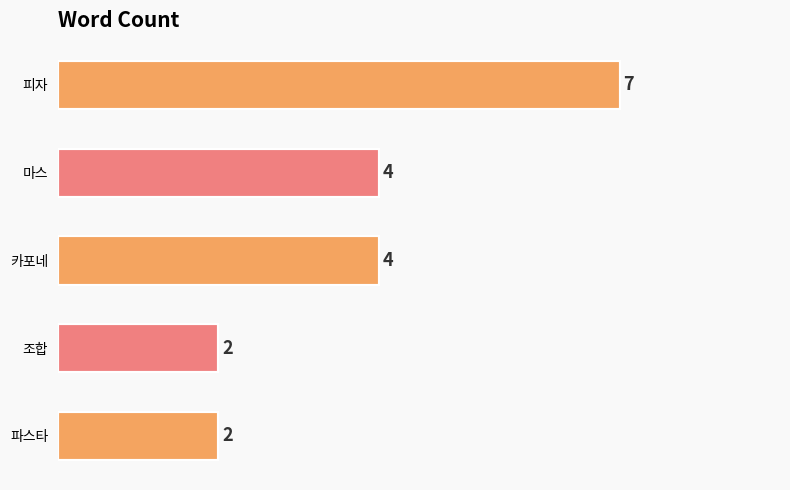

Reading top to bottom, transcribe all the data shown in this chart.

7	4	4	2	2